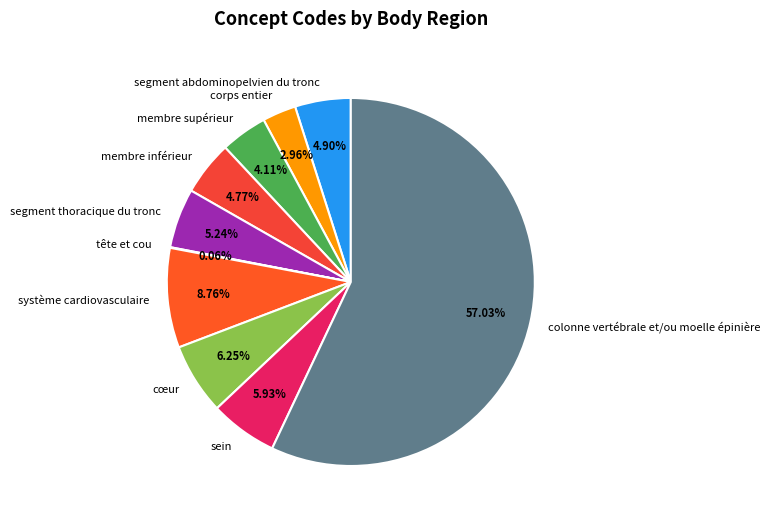

To the nearest percent, what is the average slice percentage?

10%